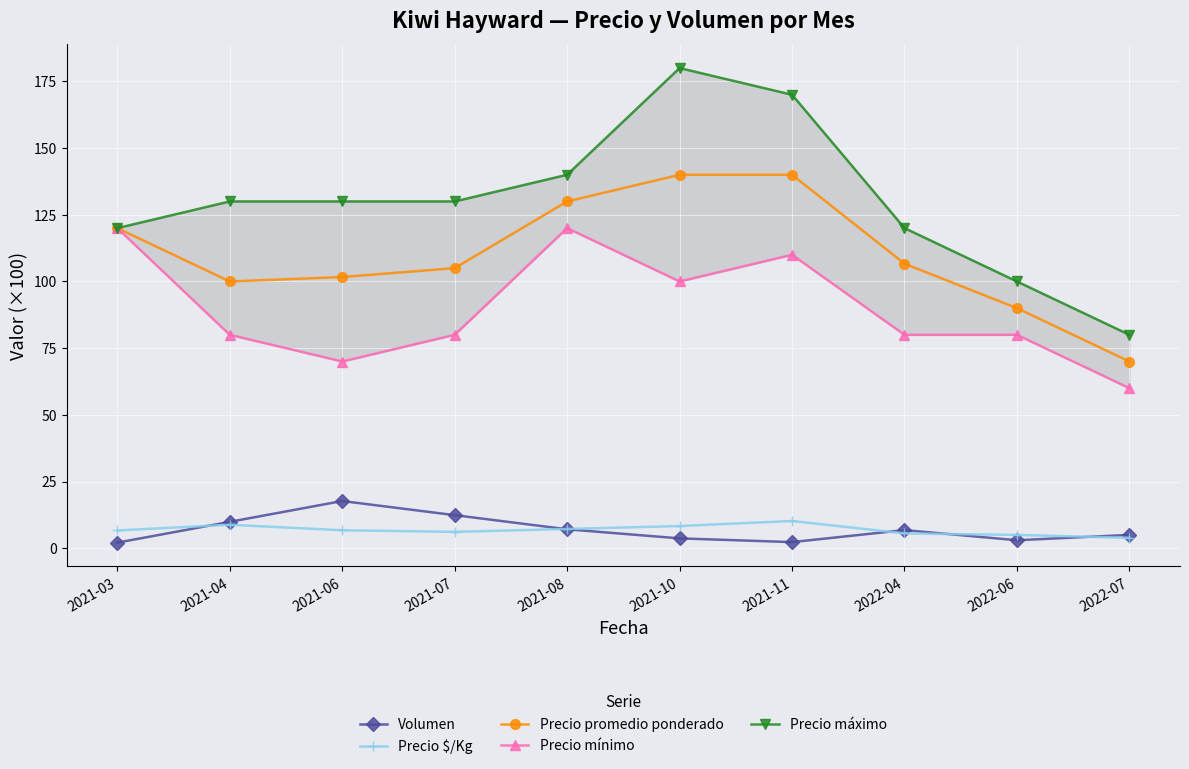

True or false: Precio promedio ponderado and Precio mínimo intersect in this chart.

False